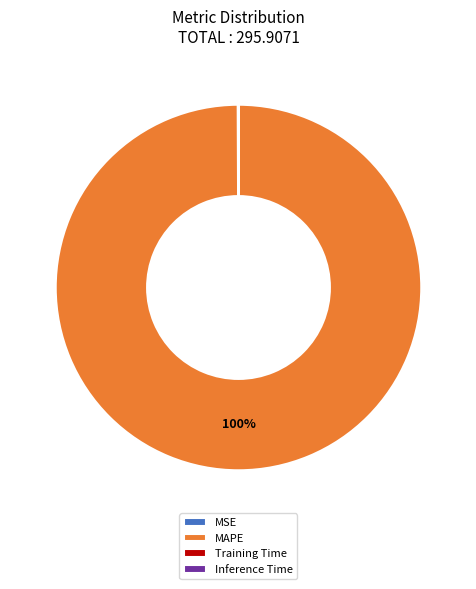

Which slice represents more than half of the pie?

MAPE